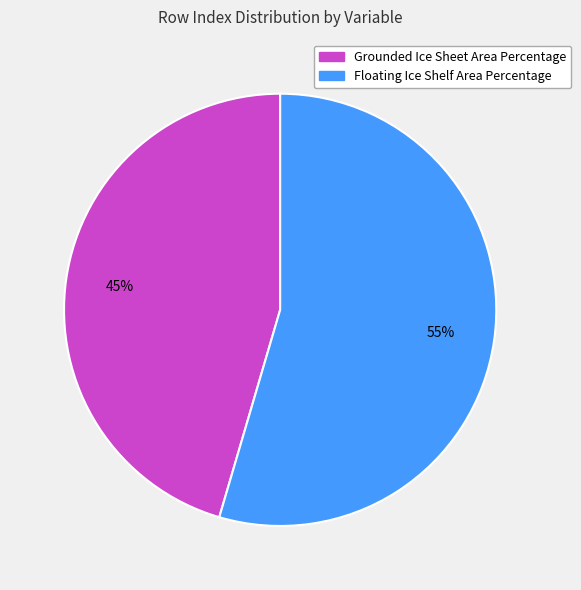

Which has a higher value, Grounded Ice Sheet Area Percentage or Floating Ice Shelf Area Percentage?

Floating Ice Shelf Area Percentage